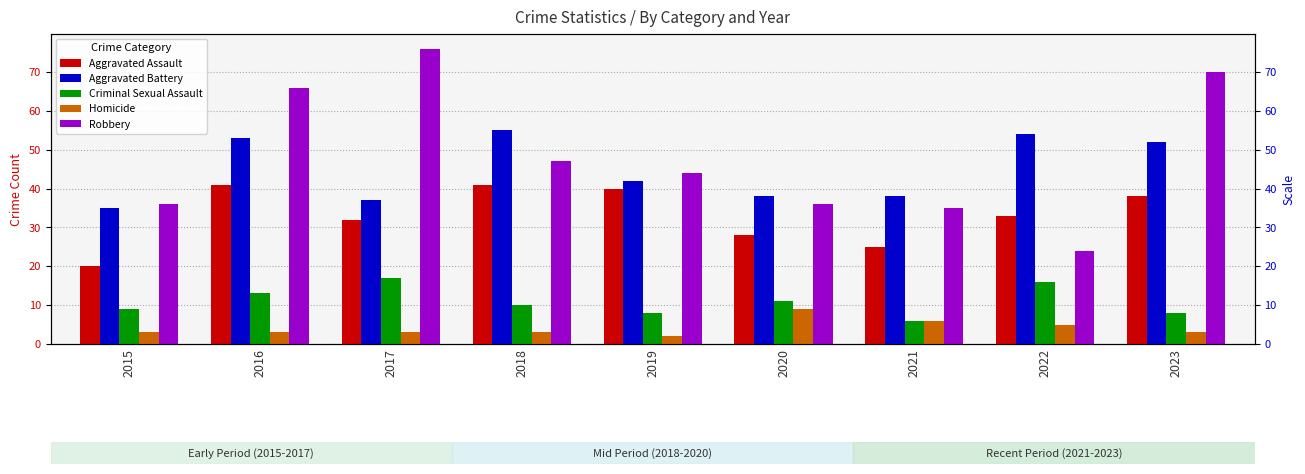

What is the value of the Aggravated Assault bar at the 4th from the left?

41